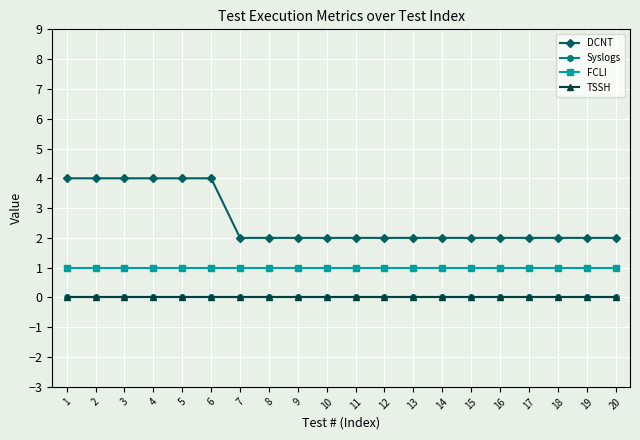

Does the chart have visible grid lines?

Yes